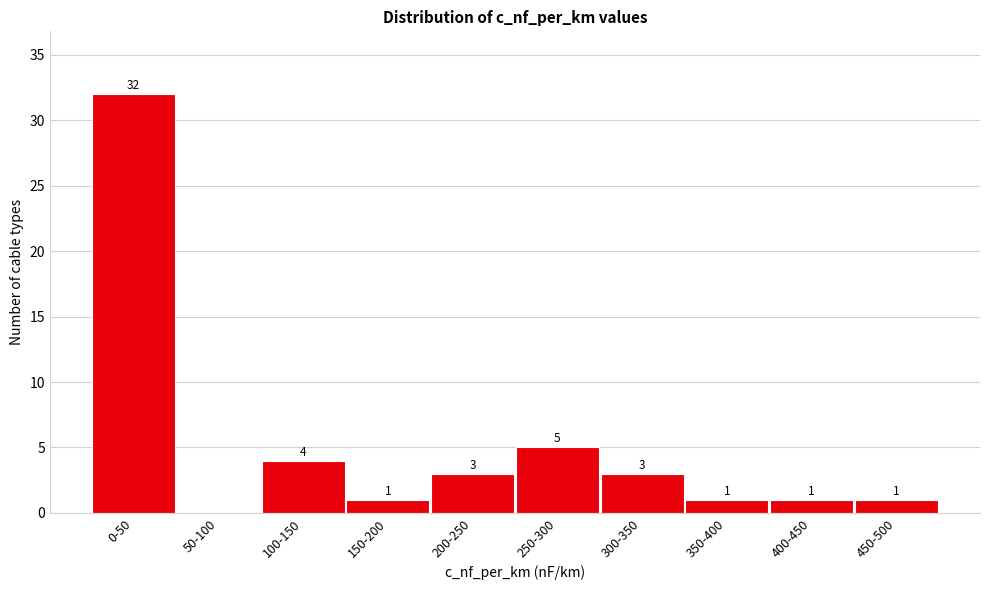

Reading left to right, list all the values displayed in this chart.

0-50=32	50-100=0	100-150=4	150-200=1	200-250=3	250-300=5	300-350=3	350-400=1	400-450=1	450-500=1